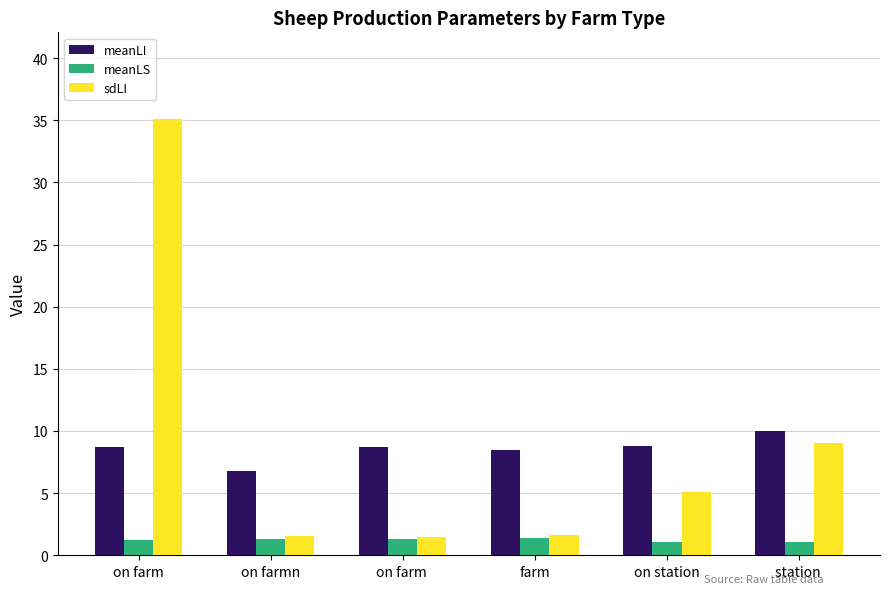

At how many categories does at least one series exceed 20?

1